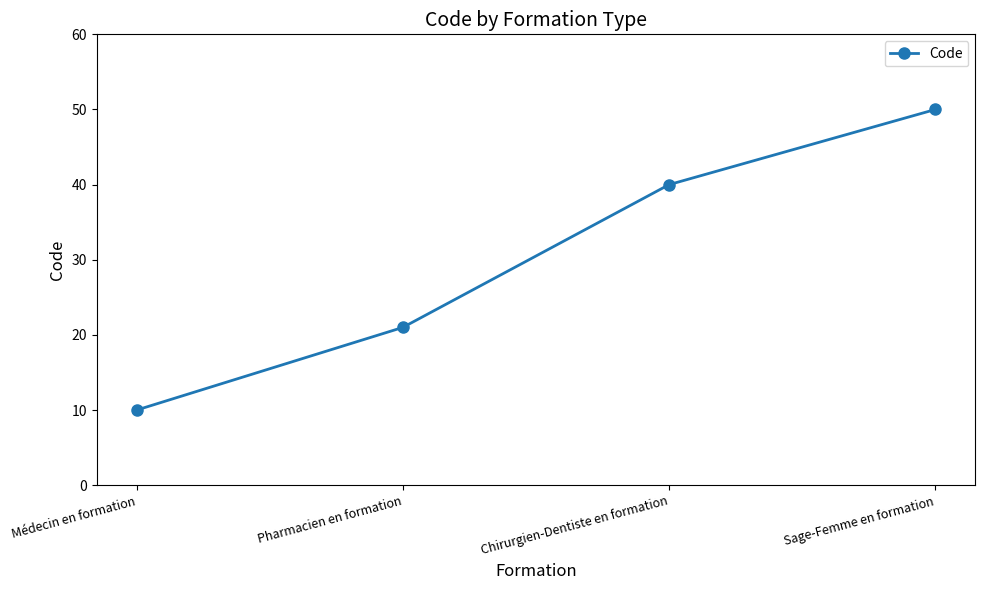

The value at Sage-Femme en formation is 50. True or false?

True